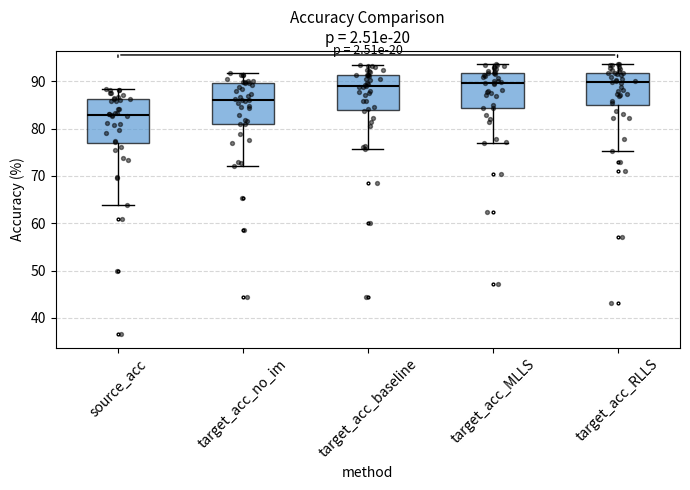

Reading left to right, transcribe this box plot: for each box, give where its median line is, the range the box spans, and where its two whiskers end, as read against the y-axis. The values are not printed on the chart, so give them approximately, as read against the axis.

source_acc: median 83, box 77 to 86, whiskers 64 to 88
target_acc_no_im: median 86, box 81 to 90, whiskers 72 to 92
target_acc_baseline: median 89, box 84 to 91, whiskers 76 to 94
target_acc_MLLS: median 90, box 84 to 92, whiskers 77 to 94
target_acc_RLLS: median 90, box 85 to 92, whiskers 75 to 94